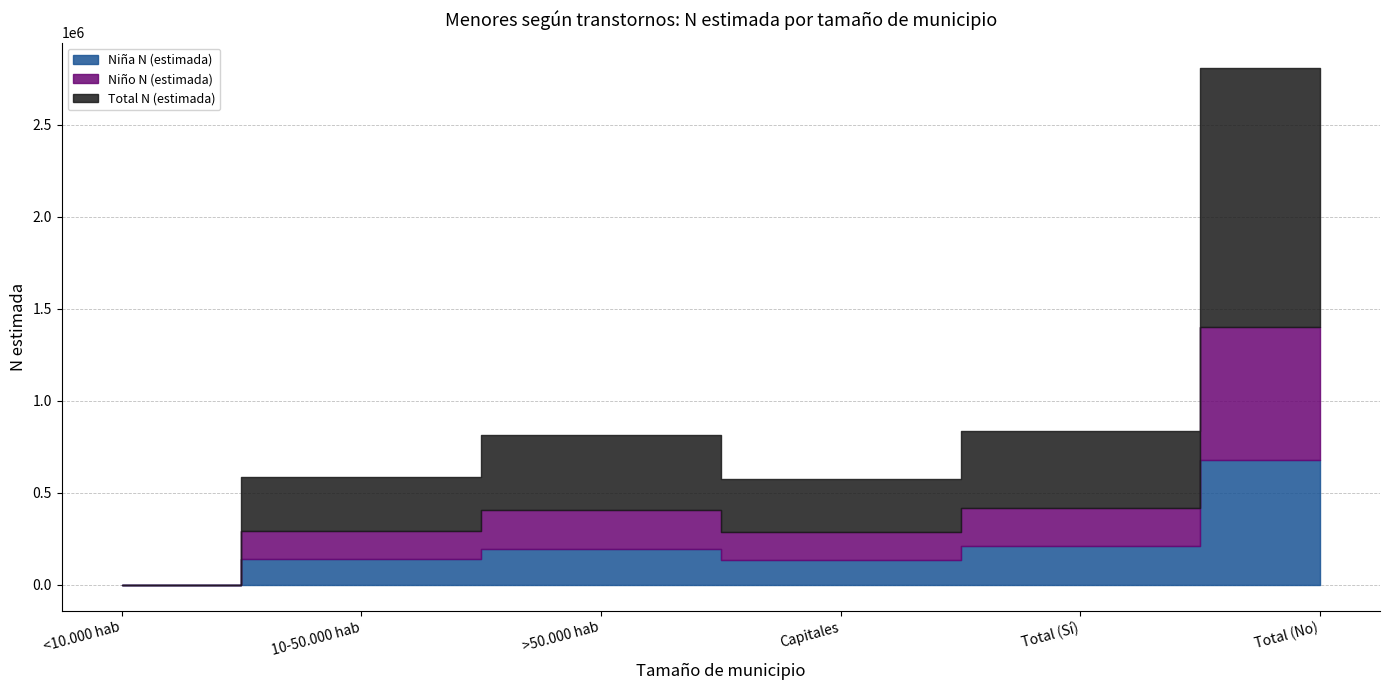

True or false: Niña N (estimada) and Total N (estimada) intersect in this chart.

False